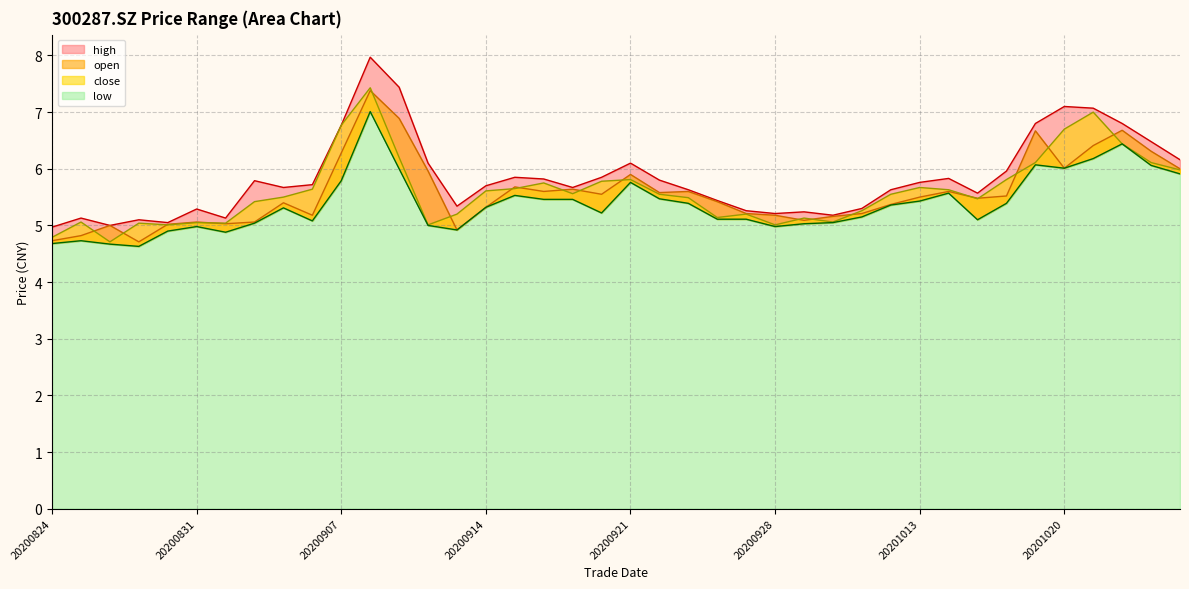

How many data points in low are above 5?

30